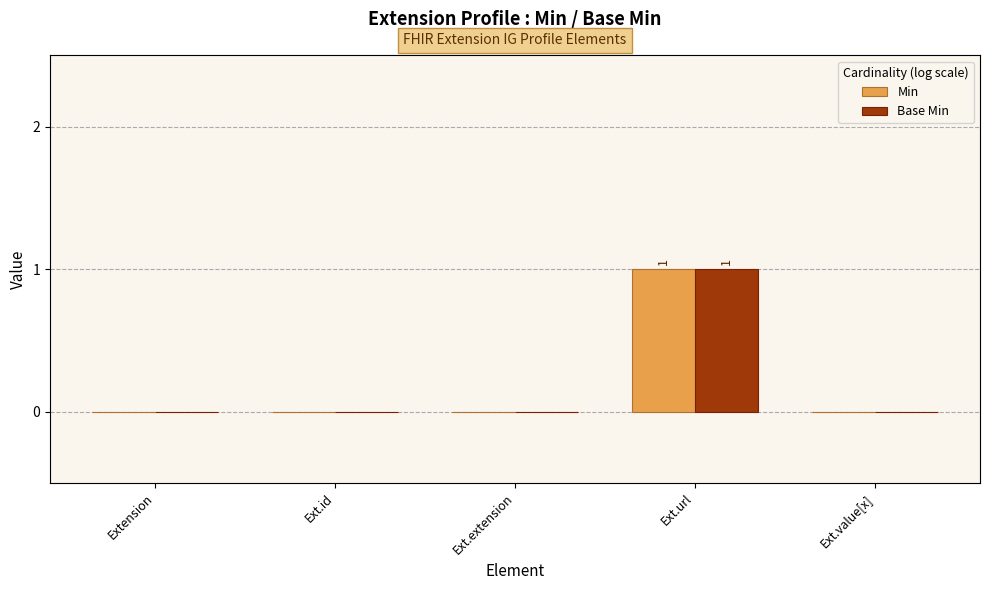

Reading right to left, extract all data points from this chart.

Min: 0	1	0	0	0
Base Min: 0	1	0	0	0